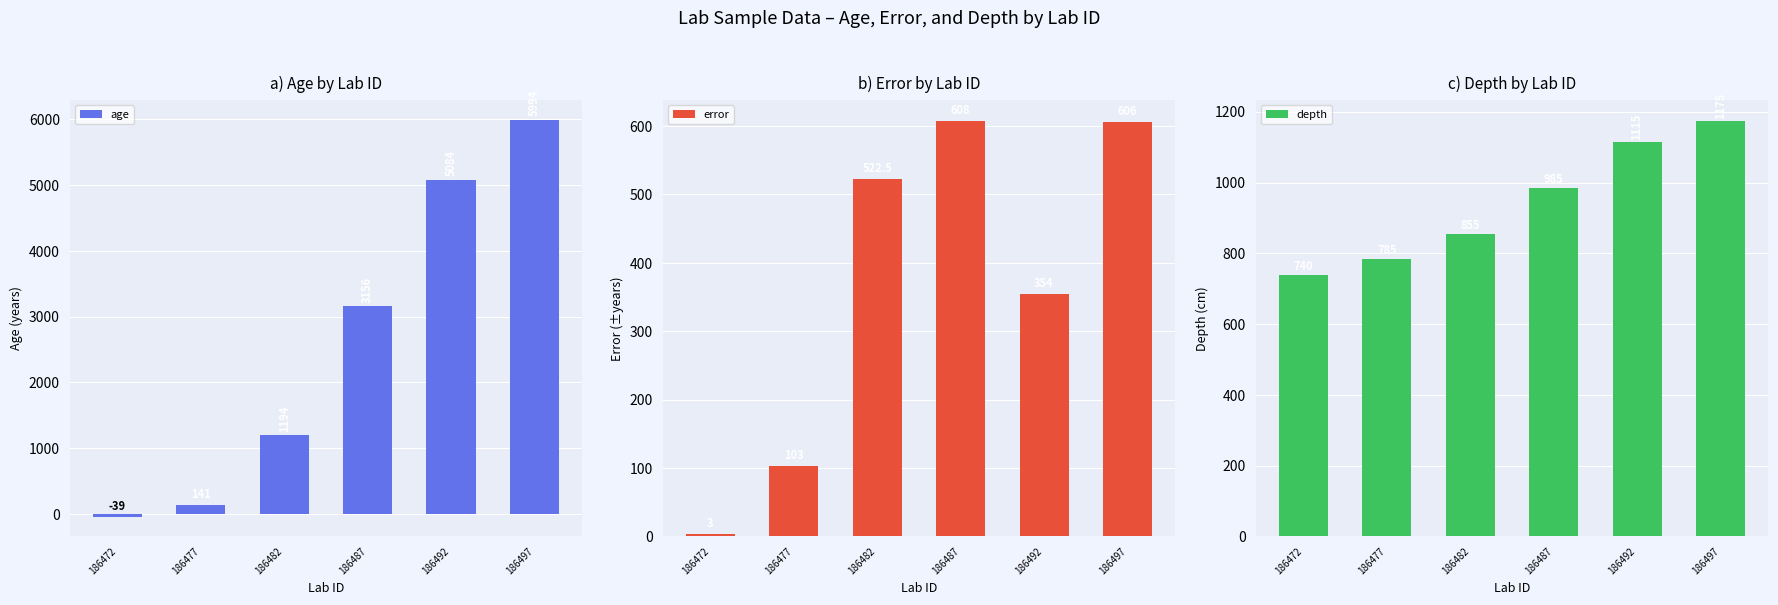

What is the value of the depth bar at the 2nd from the left?

785